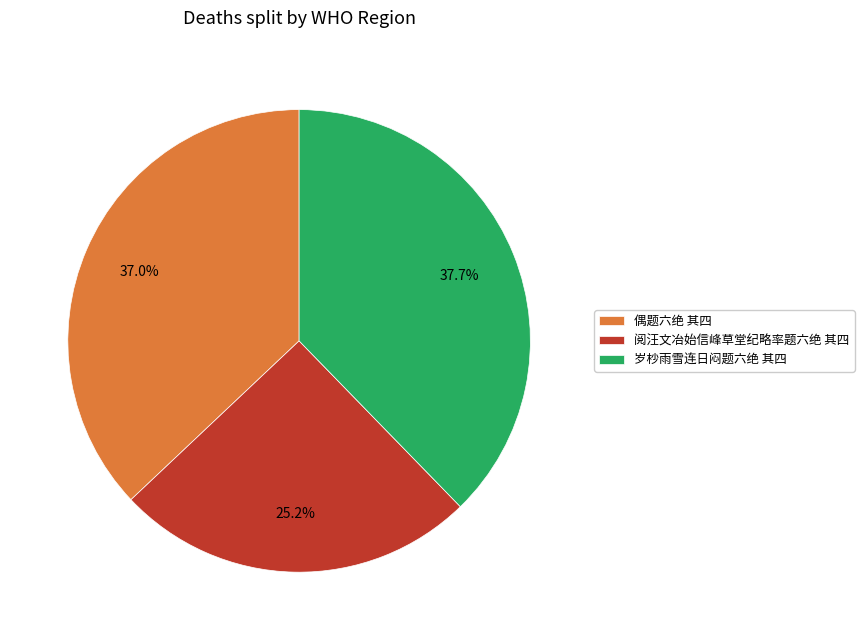

Combined, do 偶题六绝 其四 and 岁杪雨雪连日闷题六绝 其四 account for over 50%?

Yes